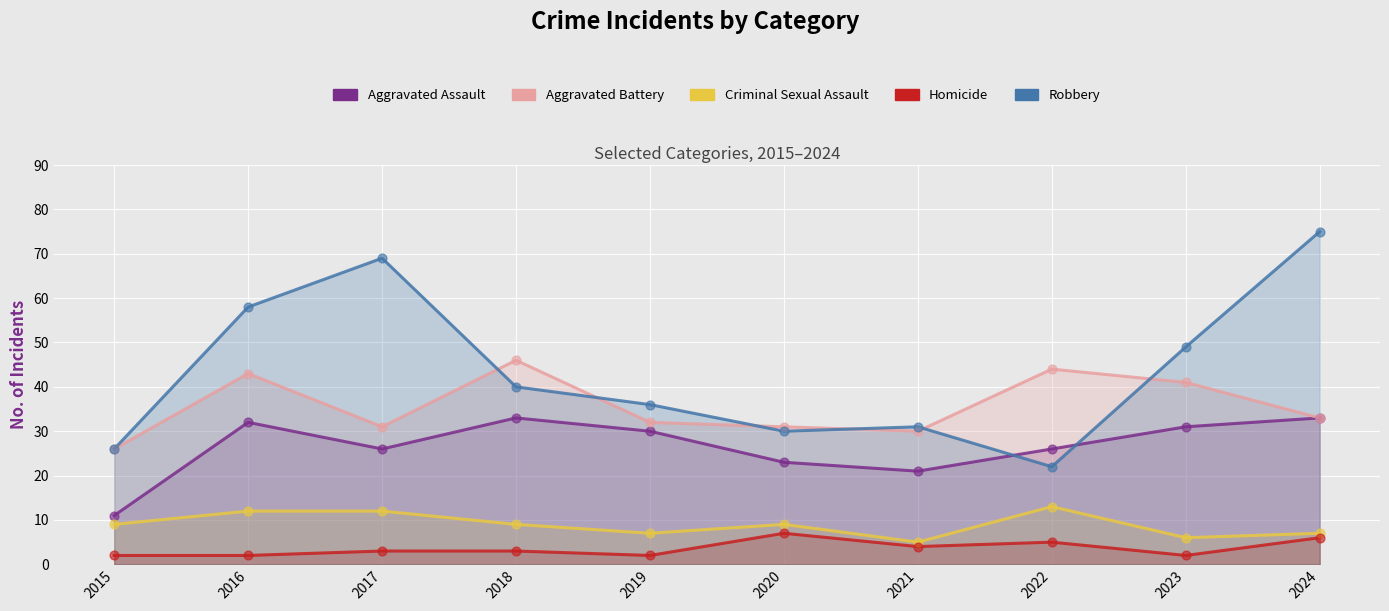

Which series reaches the minimum Y coordinate?

Homicide